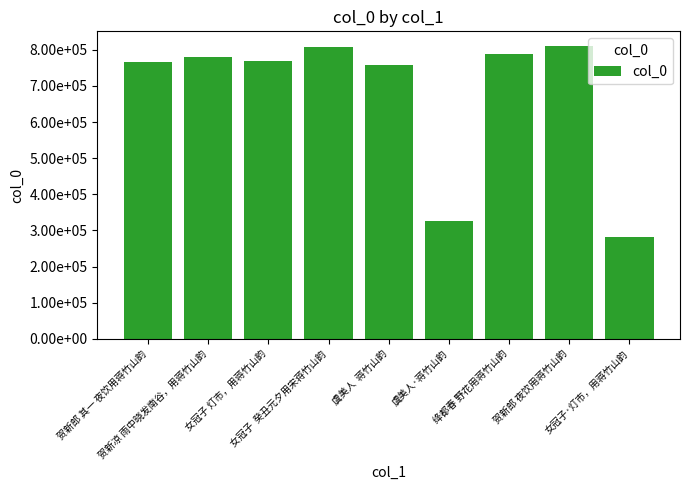

Does the chart contain any negative values?

No